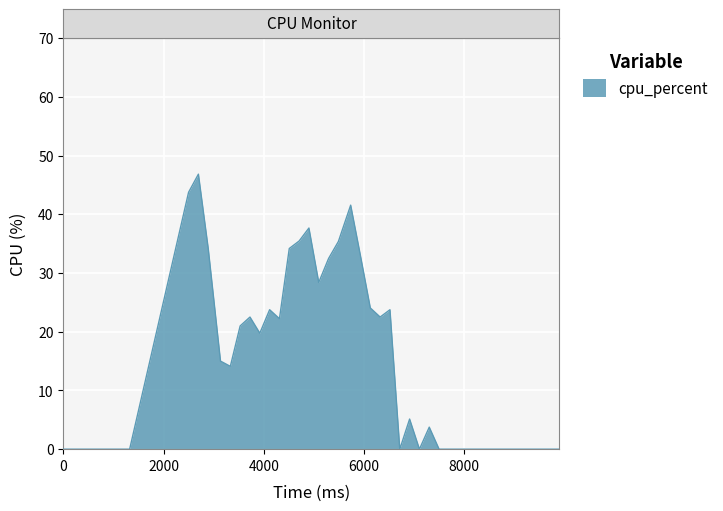

What is the greatest value displayed?

46.8